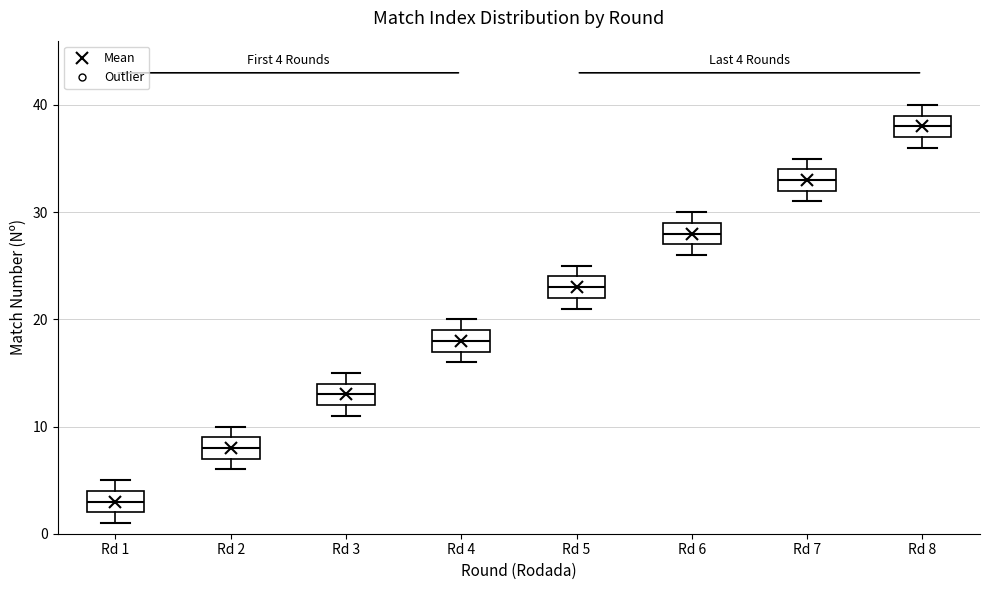

Which box's median line is the highest?

Rd 8